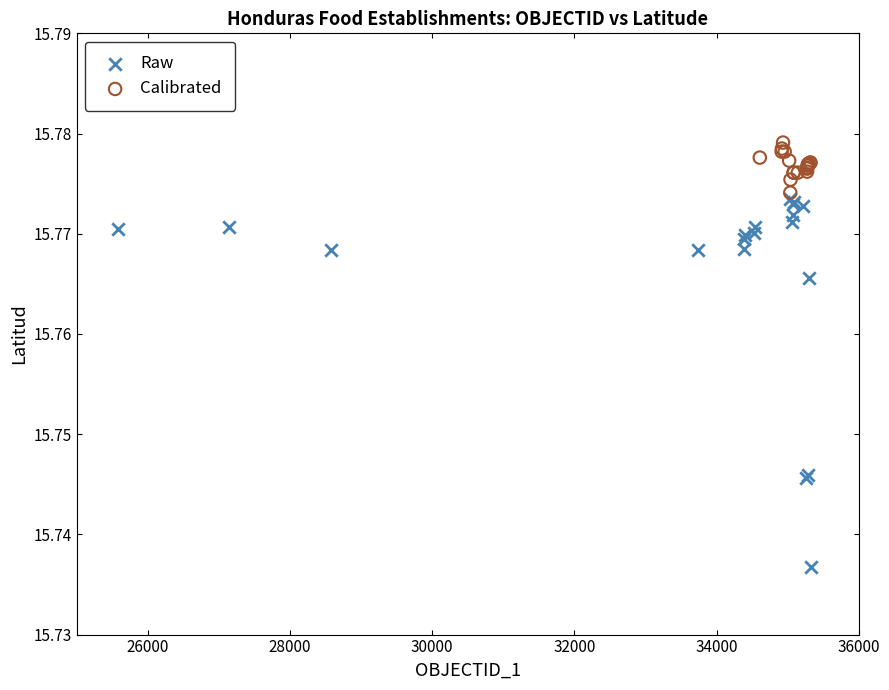

Which series reaches the minimum Y coordinate?

Raw